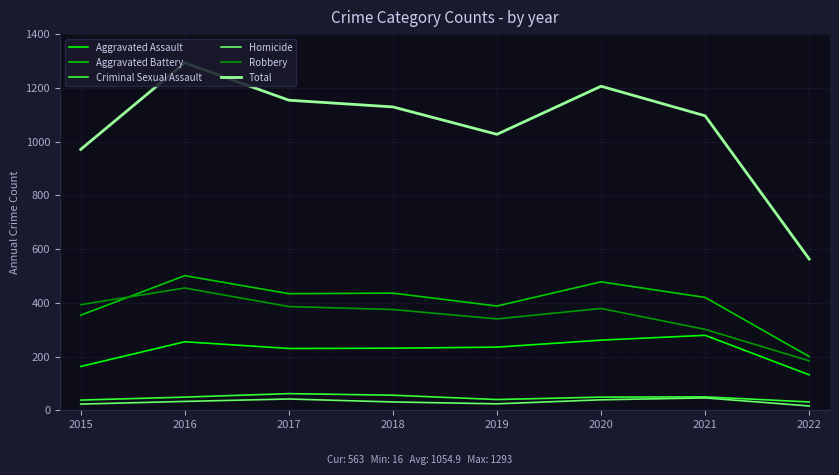

The value of Aggravated Battery at 2015 is 354. True or false?

True